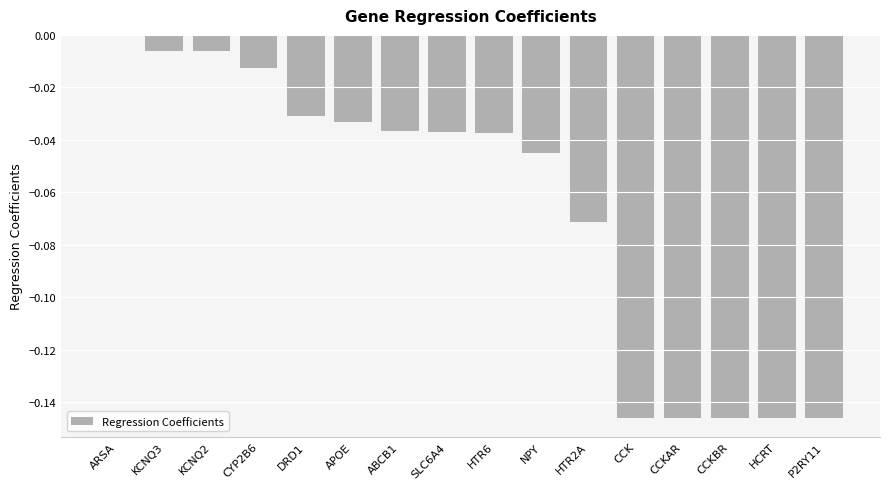

At which category does the chart reach its peak across all series?

ARSA